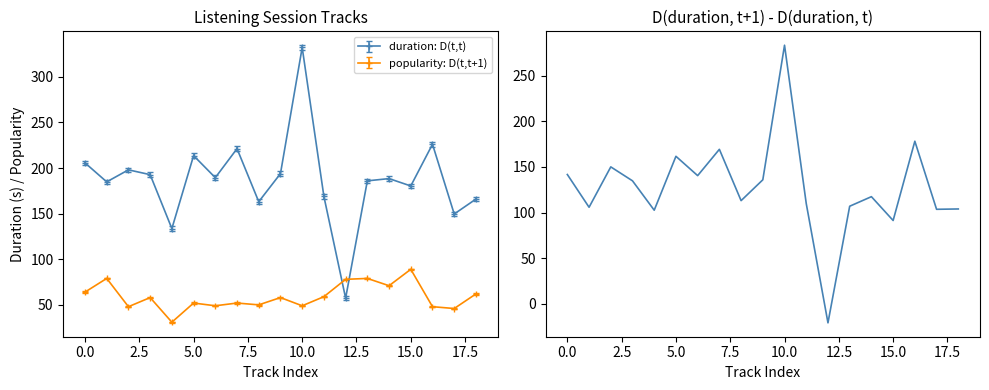

How many intersections are there between popularity: D(t,t+1) and duration: D(t,t)?

2